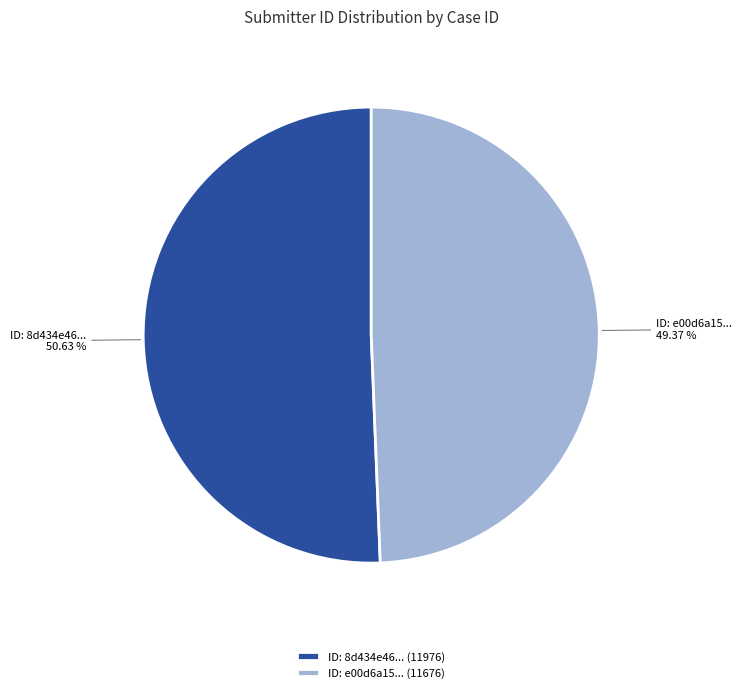

Which slice is the smallest?

ID: e00d6a15... (11676)